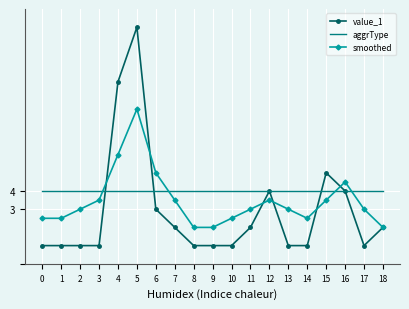

What is the difference between the value_1 values at 8 and 15?

4.0